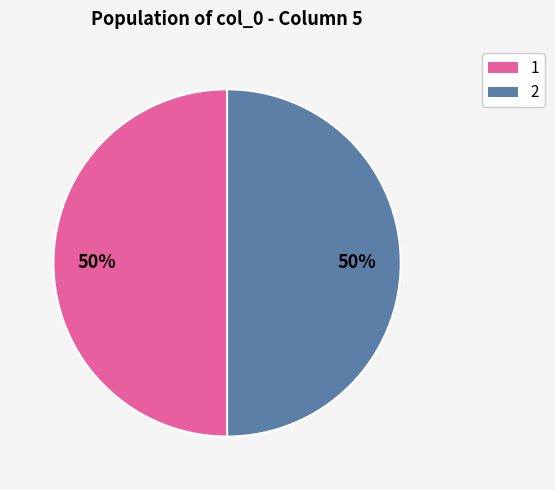

Count the number of slices in the pie.

2